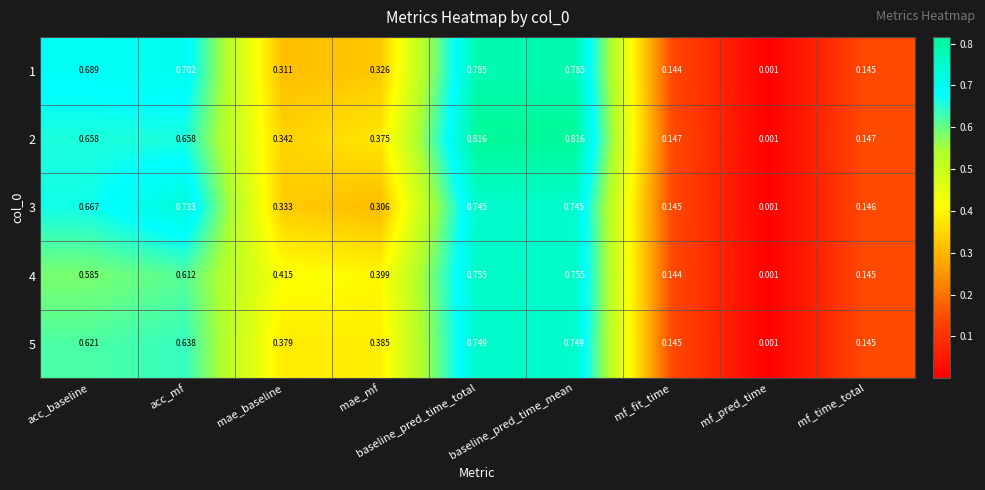

Which category has the lowest value in the 3 series?

mf_pred_time